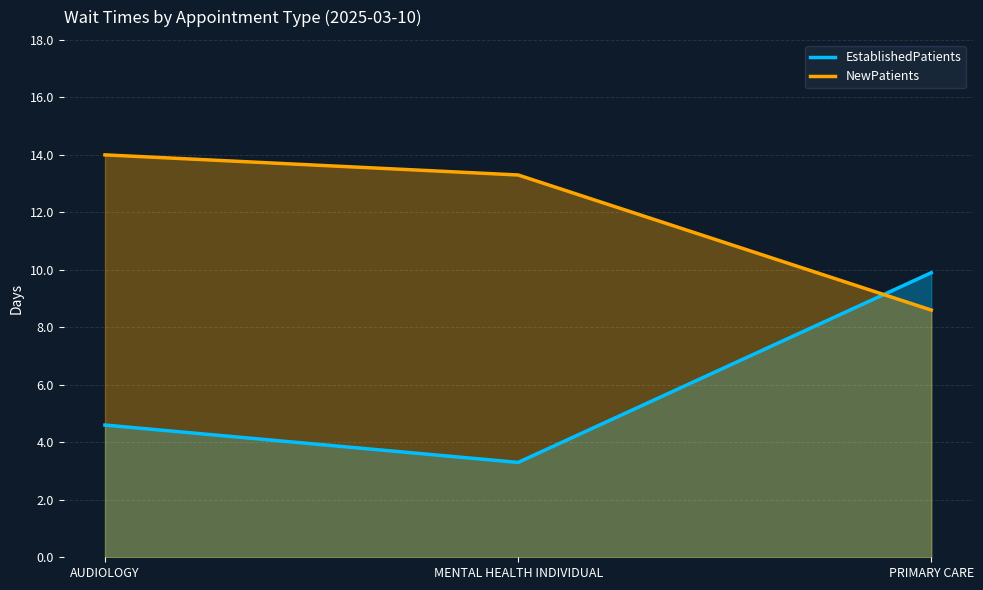

At which label is NewPatients closest to 11?

MENTAL HEALTH INDIVIDUAL